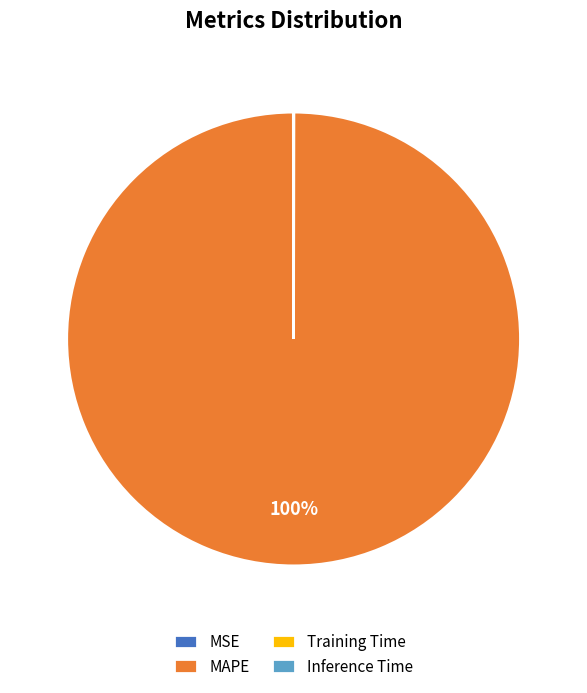

Which slice is the largest?

MAPE